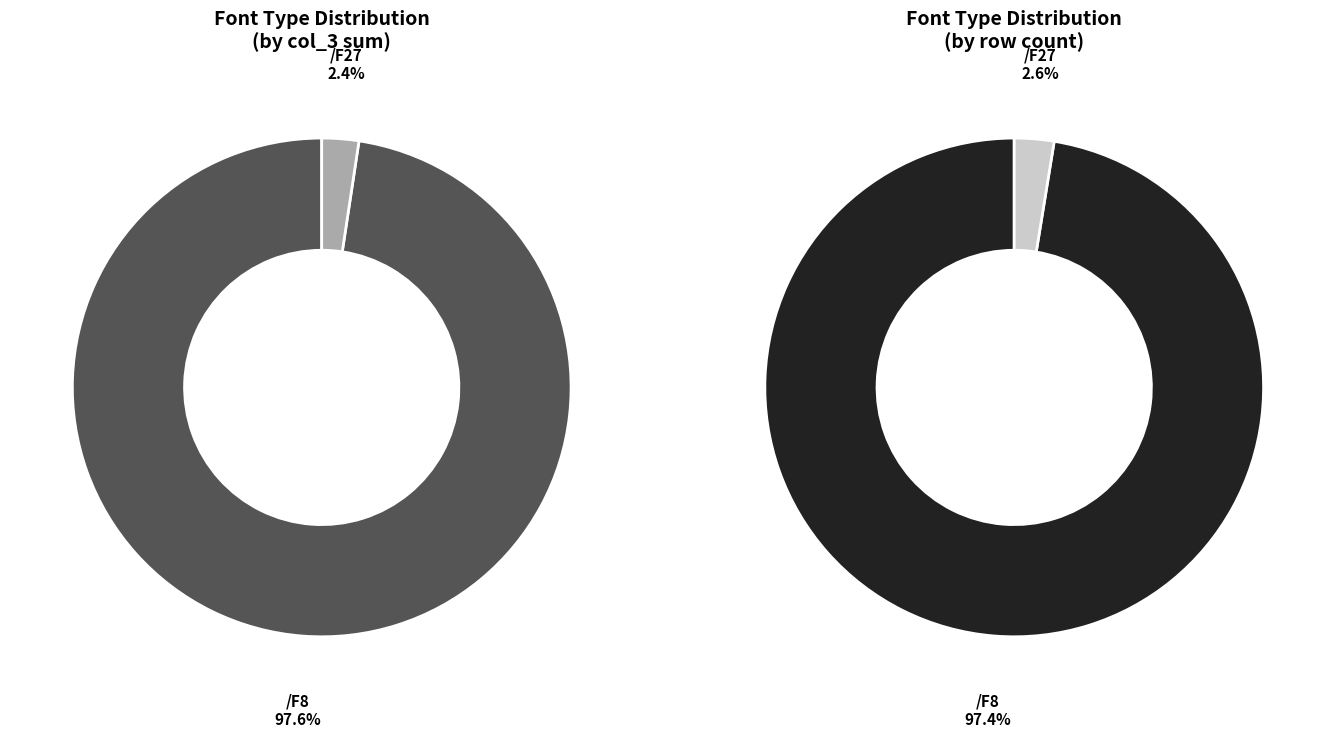

To the nearest percent, what is the average slice percentage?

50%